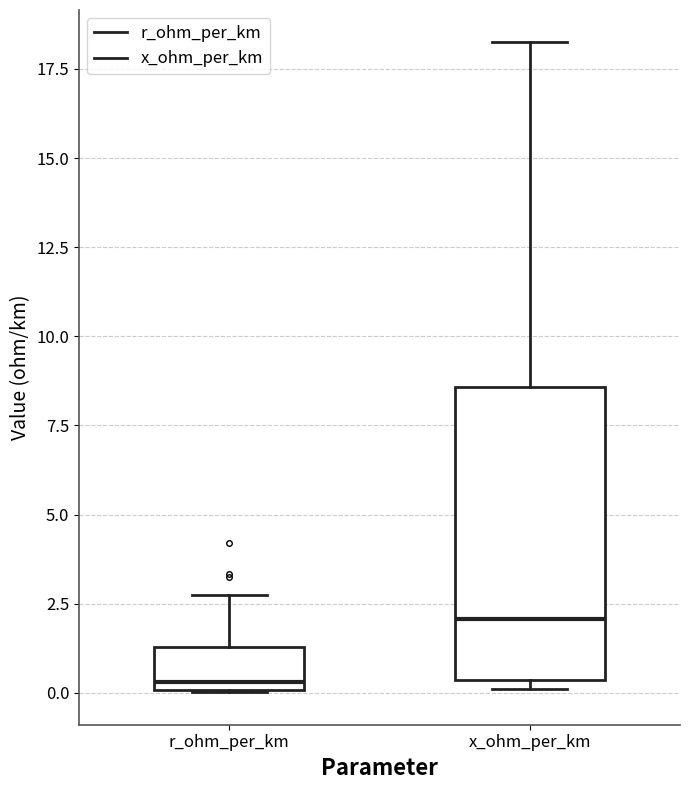

Reading left to right, transcribe this box plot: for each box, give where its median line is, the range the box spans, and where its two whiskers end, as read against the y-axis. The values are not printed on the chart, so give them approximately, as read against the axis.

r_ohm_per_km: median 0.5, box 0.0 to 1.5, whiskers 0.0 to 2.5
x_ohm_per_km: median 2.0, box 0.5 to 8.5, whiskers 0.0 to 18.0